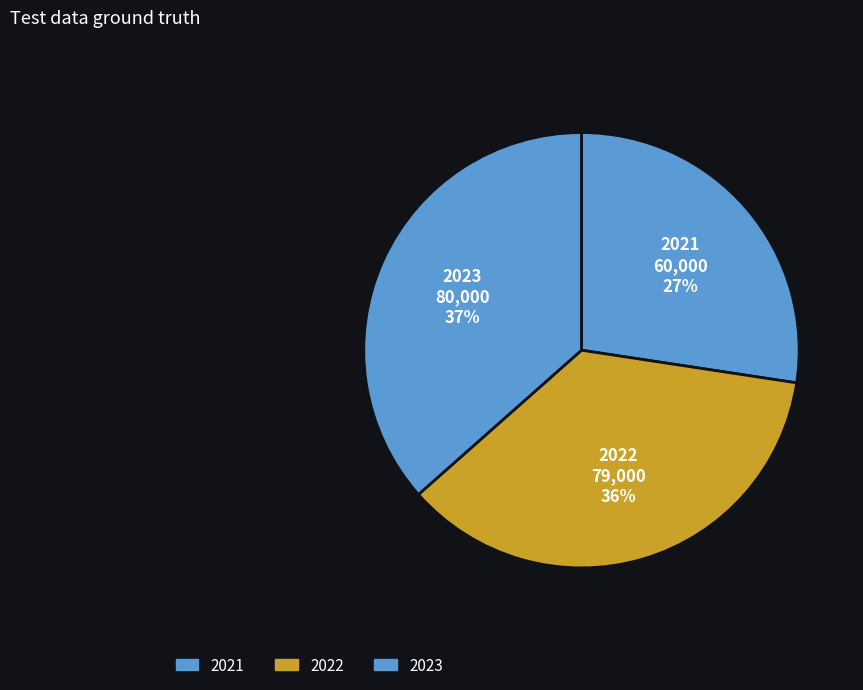

Which slice is the smallest?

2021